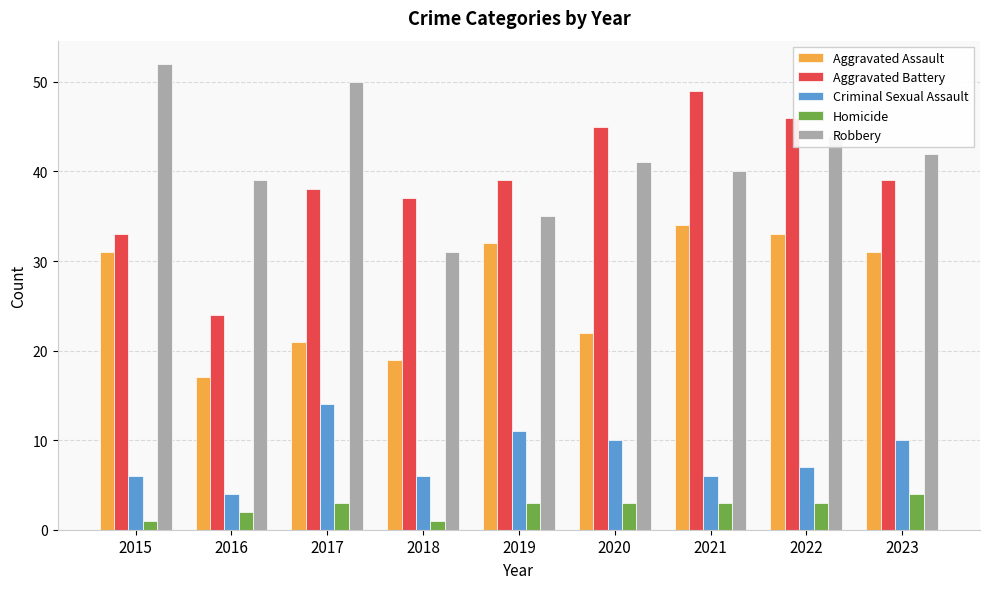

What is the average value of the Homicide series?

3